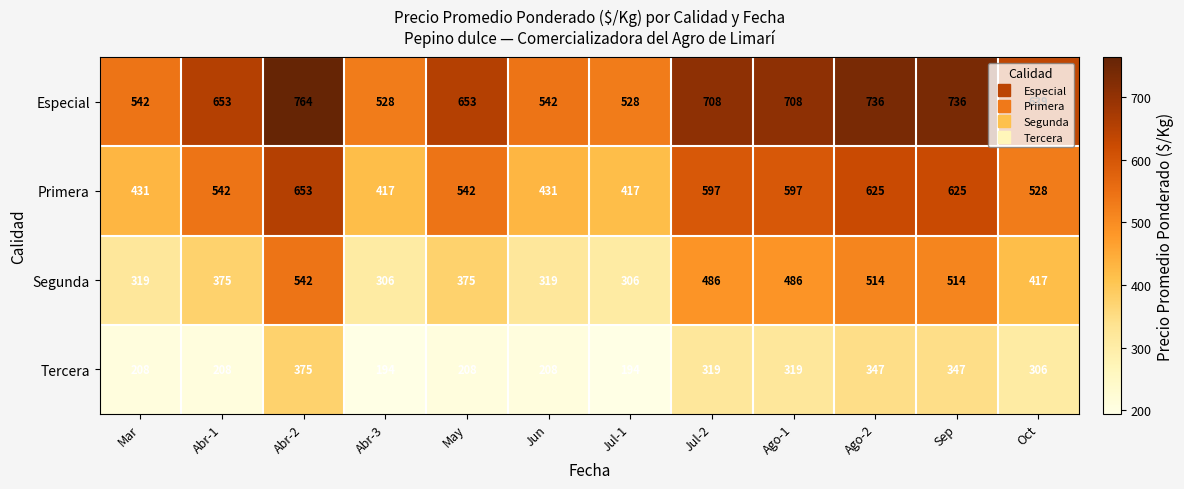

At how many categories does at least one series exceed 500?

12